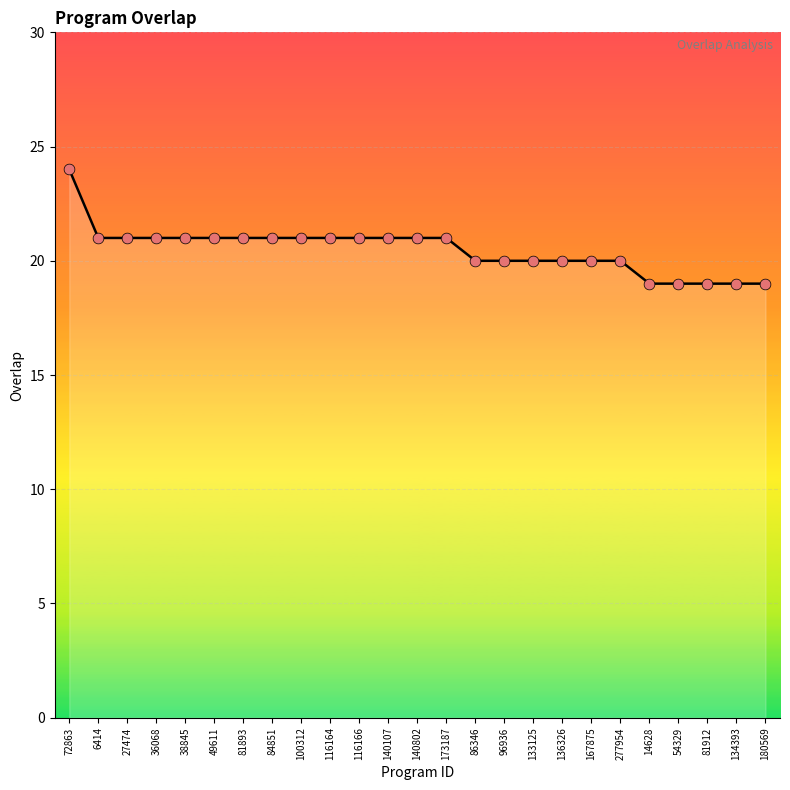

Which has a higher value, 167875 or 116166?

116166